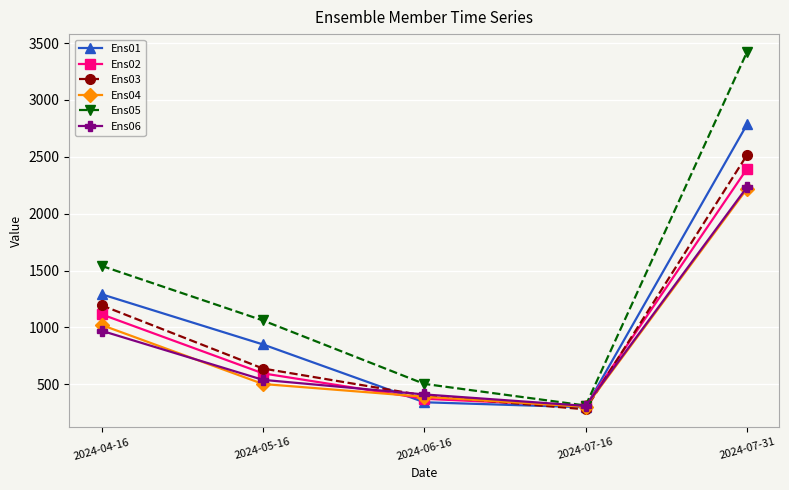

What are all the series names shown in the legend?

Ens01, Ens02, Ens03, Ens04, Ens05, Ens06